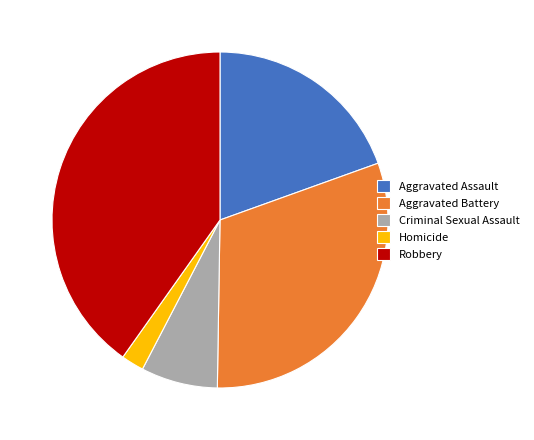

Rank the categories by value from highest to lowest.

Robbery, Aggravated Battery, Aggravated Assault, Criminal Sexual Assault, Homicide